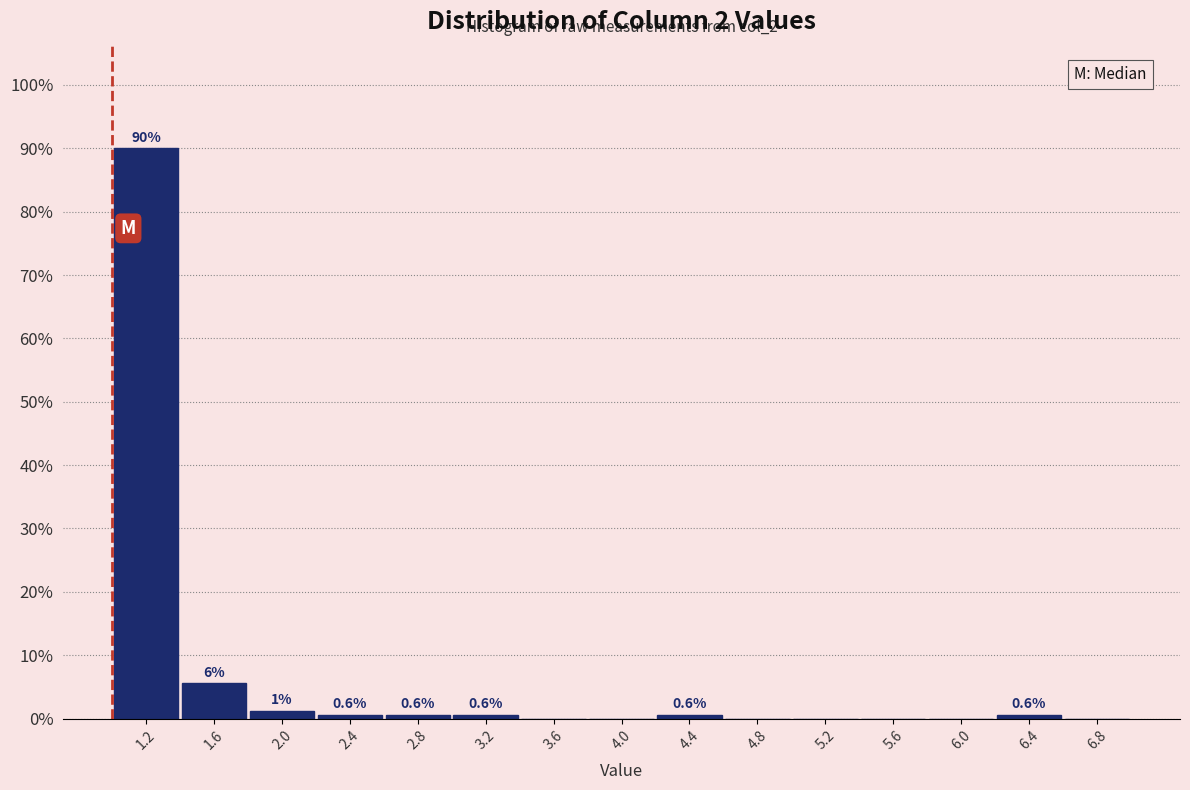

Over which range of the x-axis is the bar tallest?

1.0 to 1.4